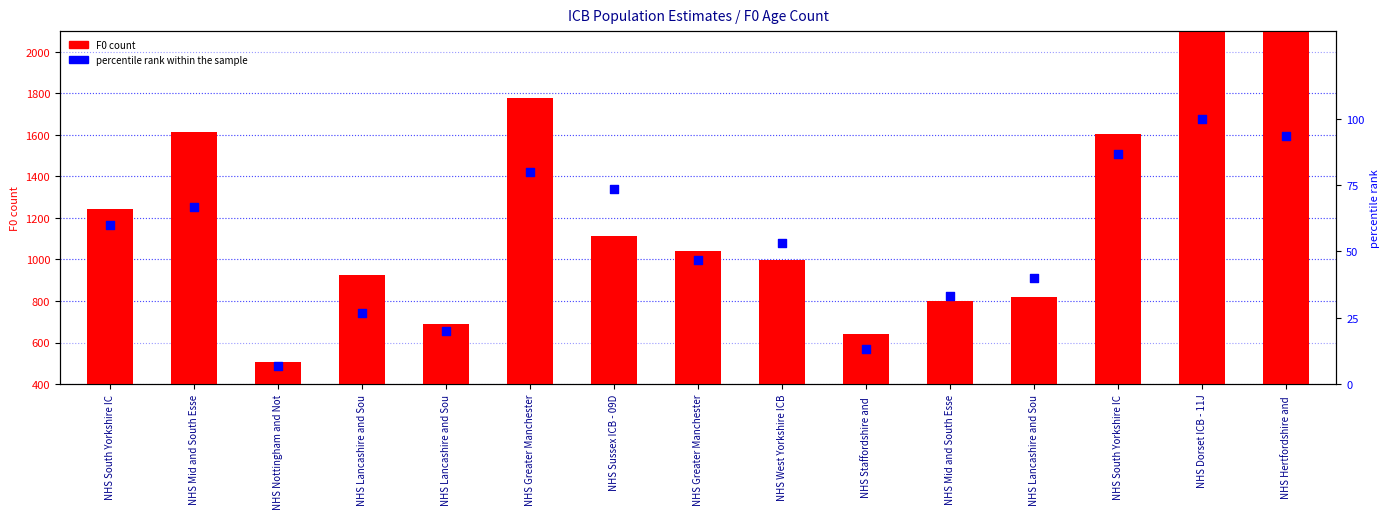

Is the value of F0 count at NHS Lancashire and Sou greater than the value of percentile rank within the sample at NHS West Yorkshire ICB?

Yes